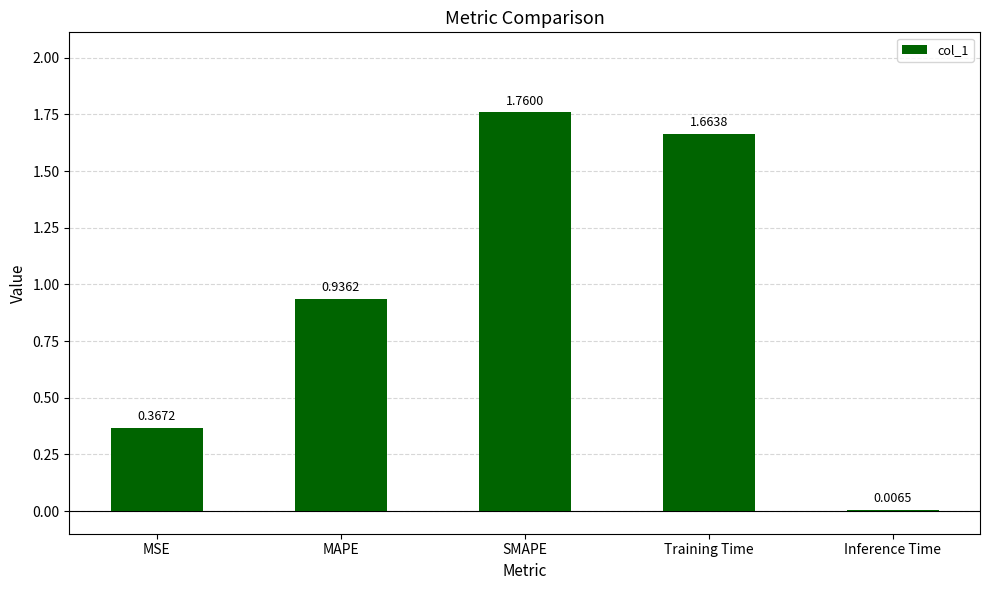

What is the sum of the values at MSE and SMAPE?

2.1